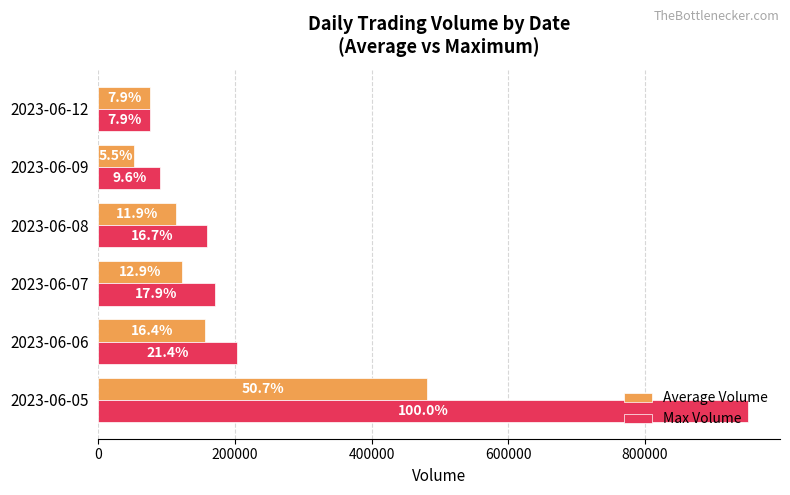

What are all the series names shown in the legend?

Average Volume, Max Volume